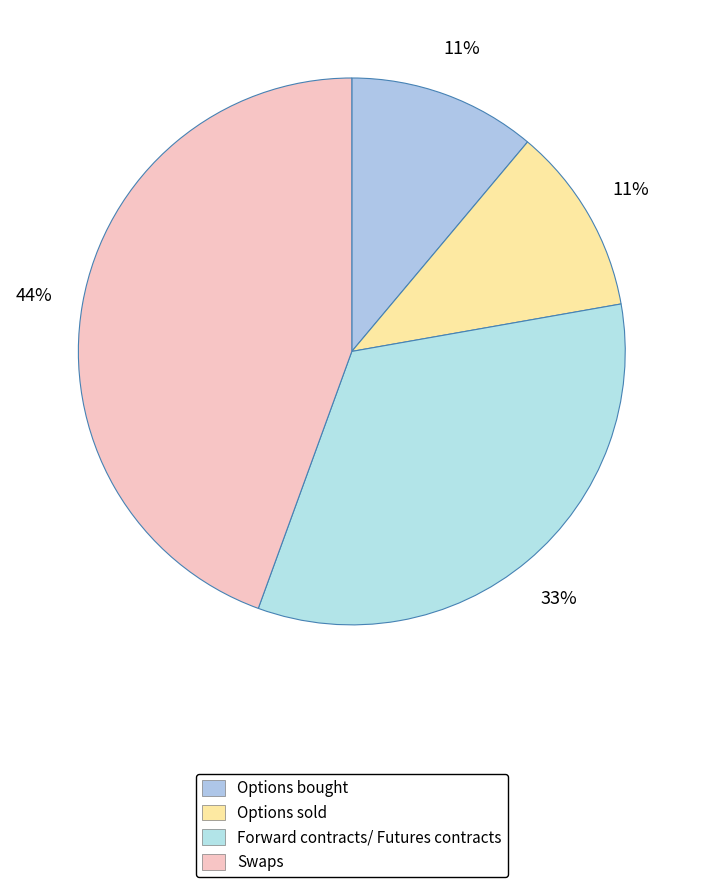

What percentage is the Forward contracts/ Futures contracts slice, to the nearest percent?

33%